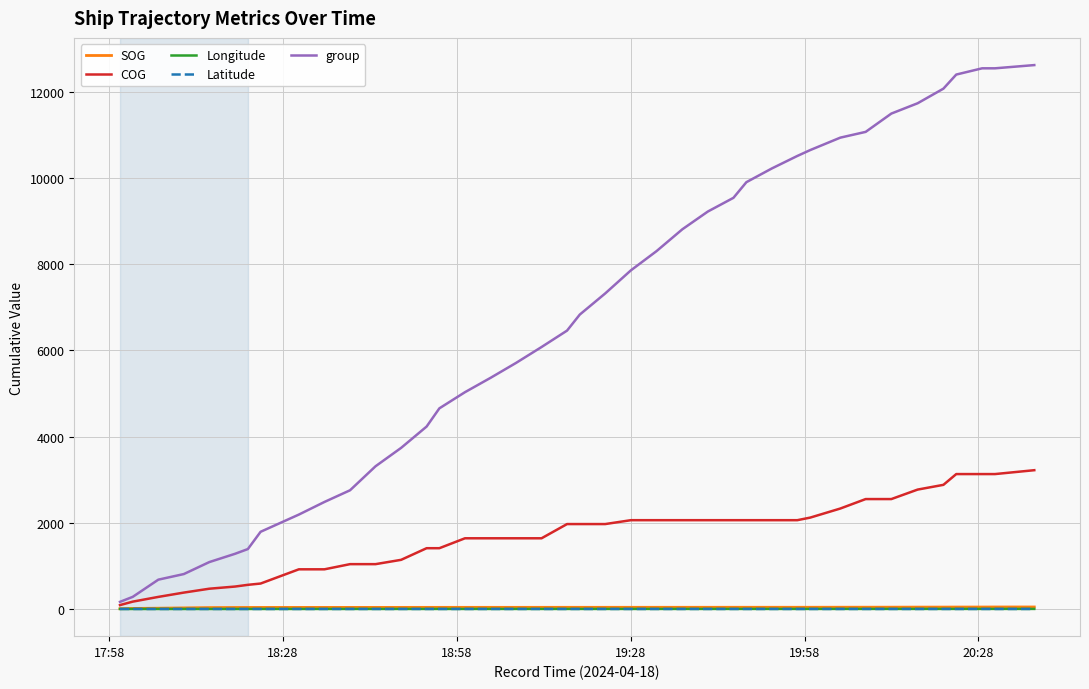

Which series has the widest spread of values?

group